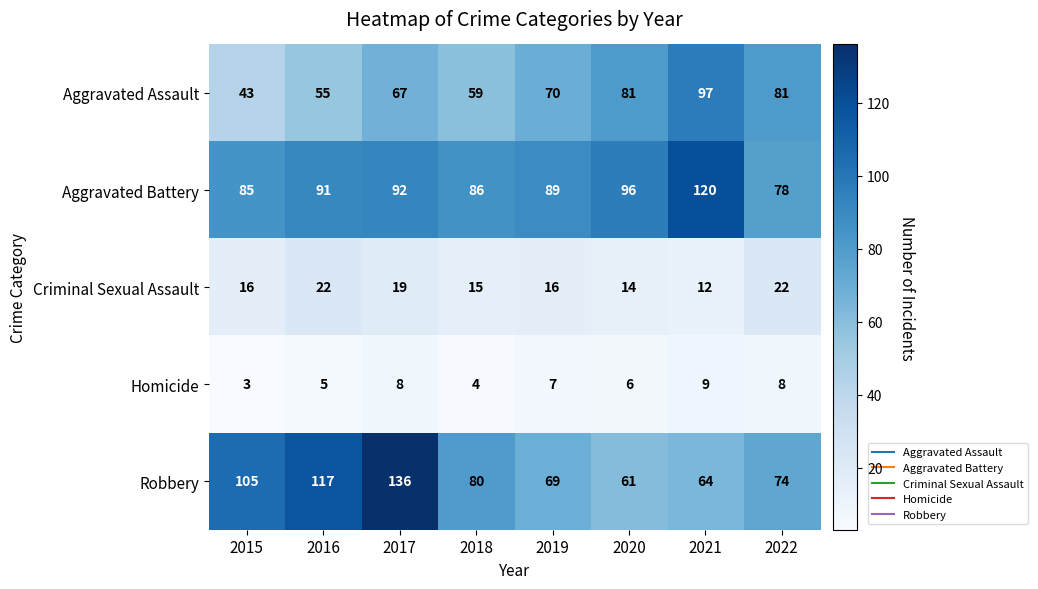

Rank the series at 2020 from highest to lowest value.

Aggravated Battery, Aggravated Assault, Robbery, Criminal Sexual Assault, Homicide